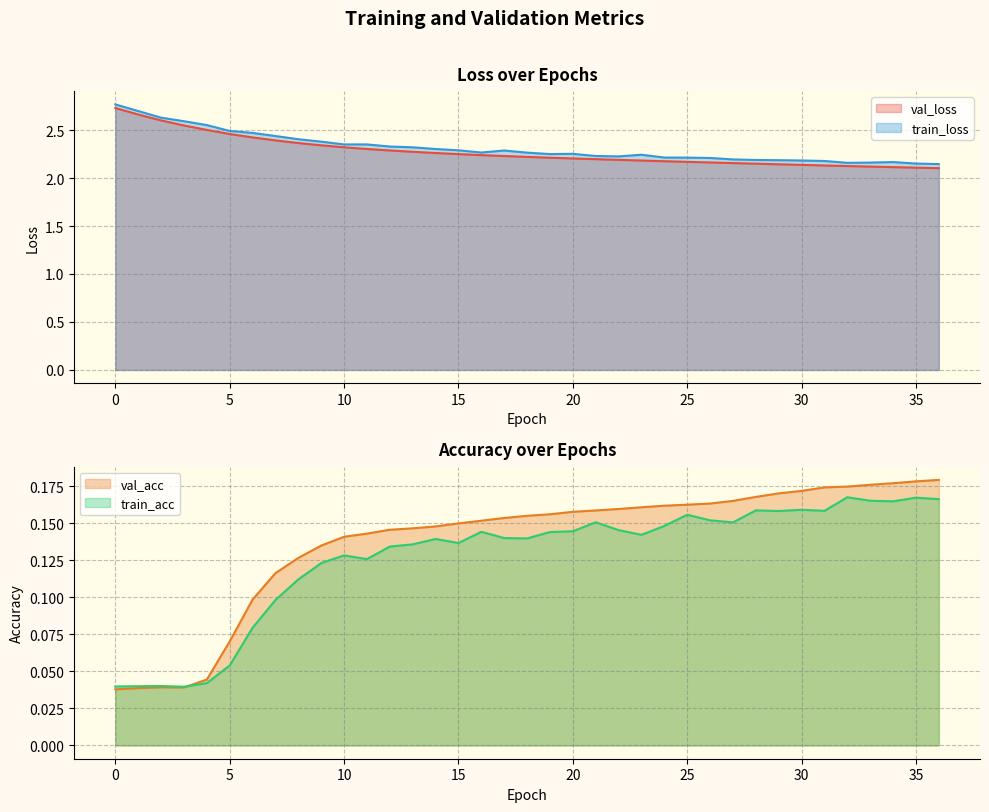

The val_loss series shows 1.4 at 4. True or false?

False